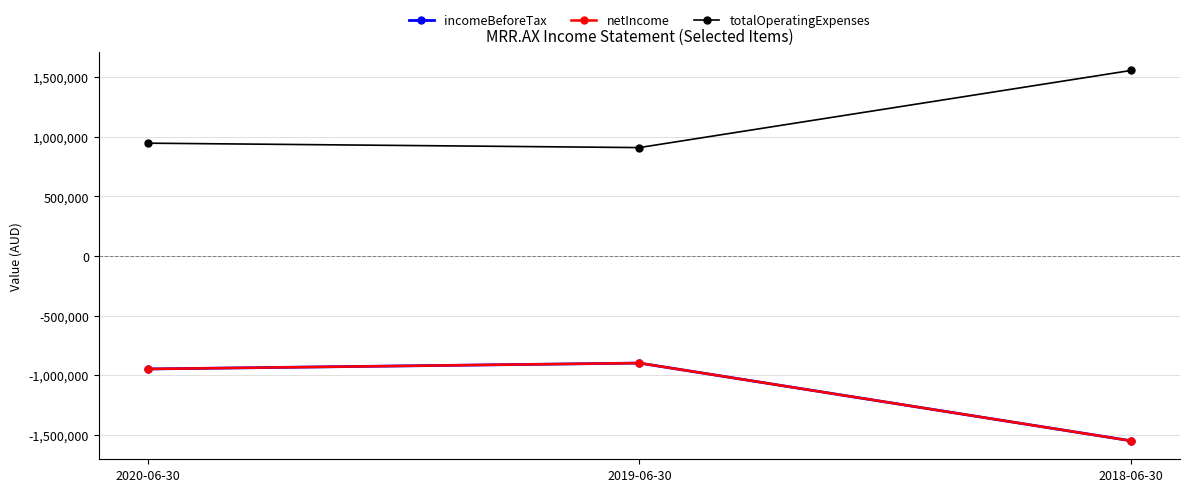

Is it true that incomeBeforeTax equals -1550702 at 2018-06-30?

True